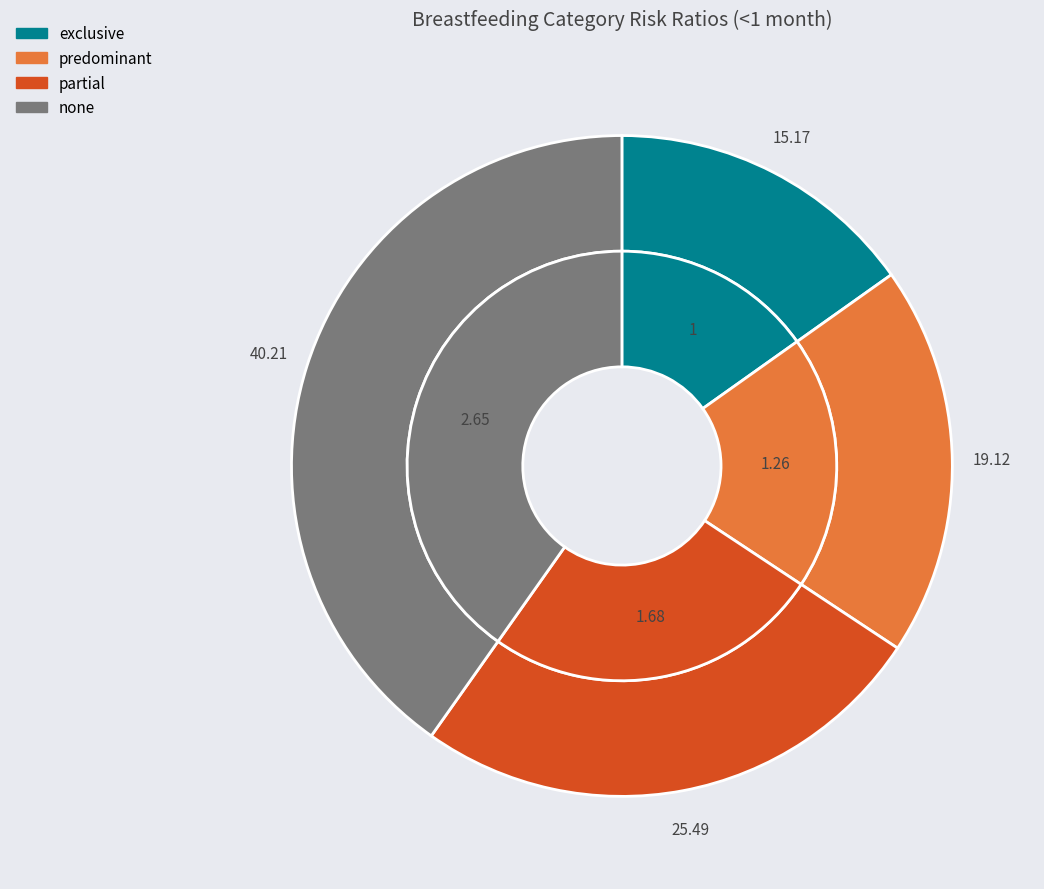

The predominant slice represents 19% of the pie. True or false?

True